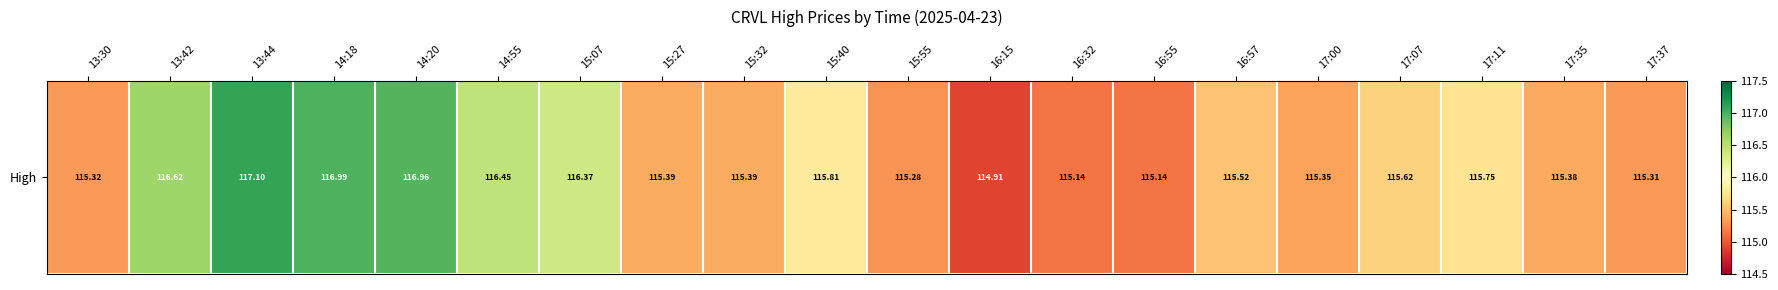

What is the minimum value shown in the chart?

114.9